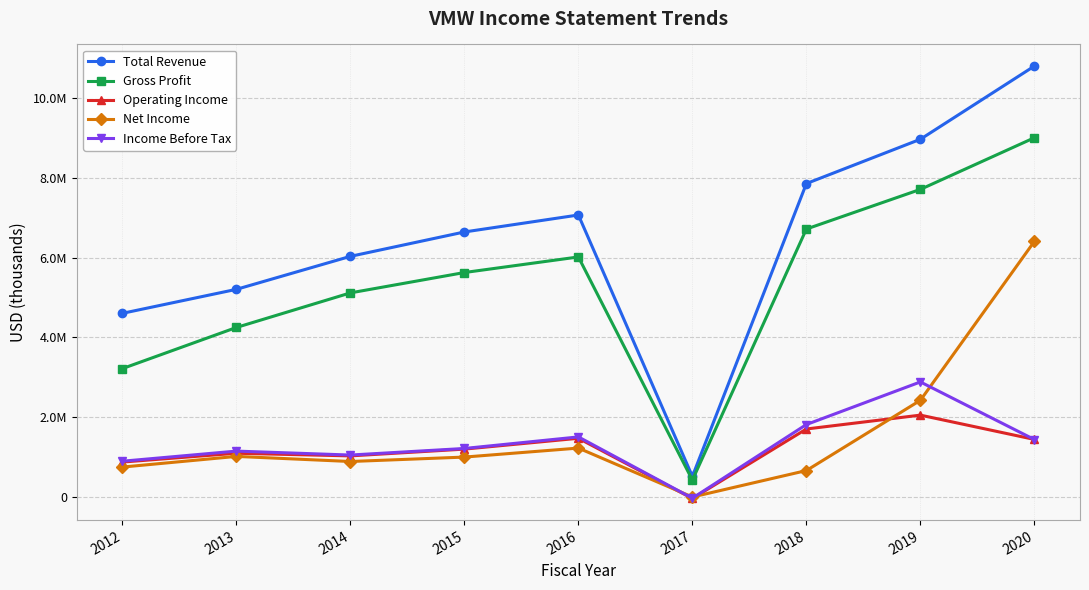

Is this an area chart (filled region under the line)?

No